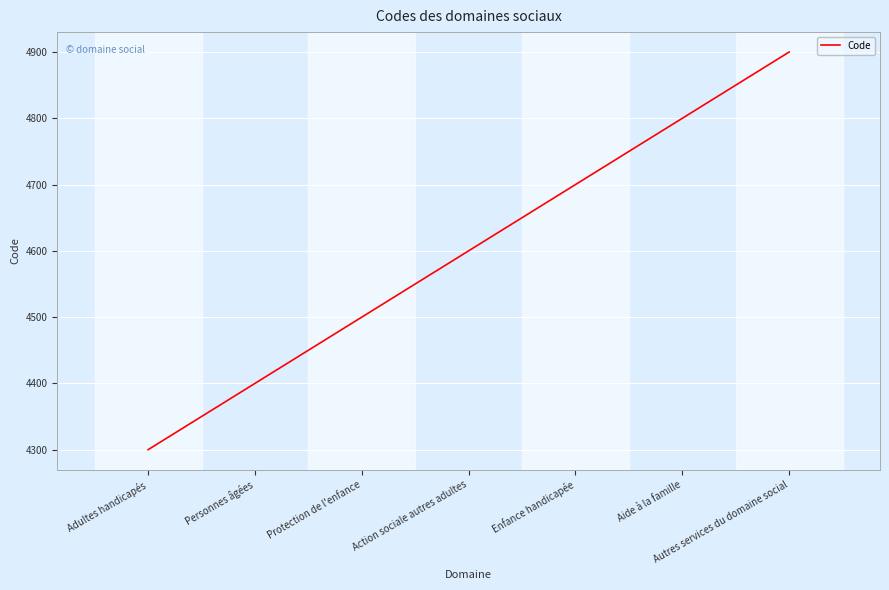

What is the sum of the values at Protection de l'enfance and Personnes âgées?

8900